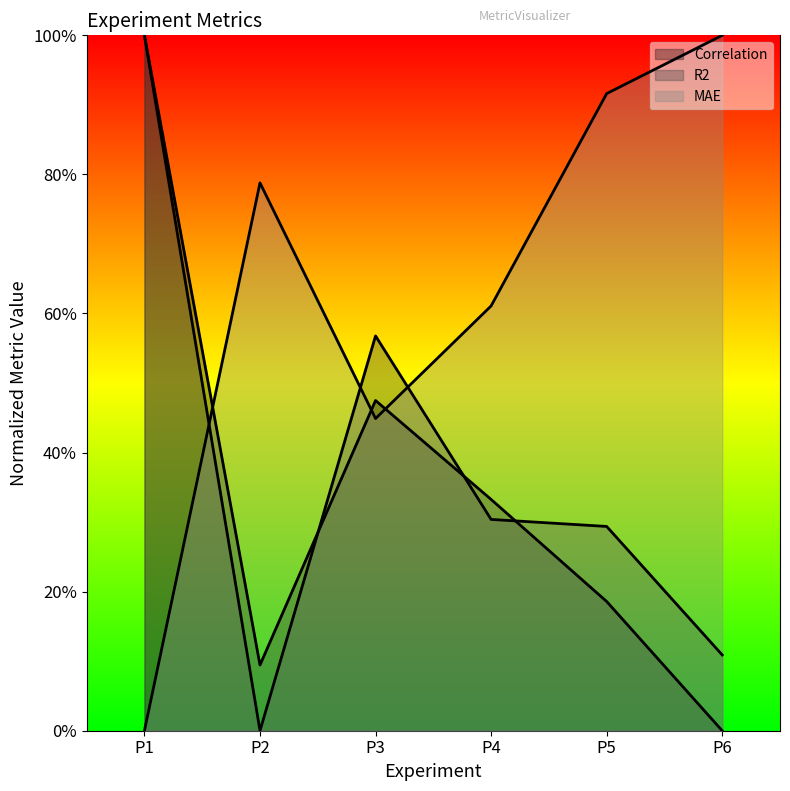

Reading right to left, transcribe all the data shown in this chart.

Correlation: P6=0.0	P5=0.2	P4=0.3	P3=0.5	P2=0.1	P1=1.0
R2: P6=0.1	P5=0.3	P4=0.3	P3=0.6	P2=0.0	P1=1.0
MAE: P6=1.0	P5=0.9	P4=0.6	P3=0.4	P2=0.8	P1=0.0